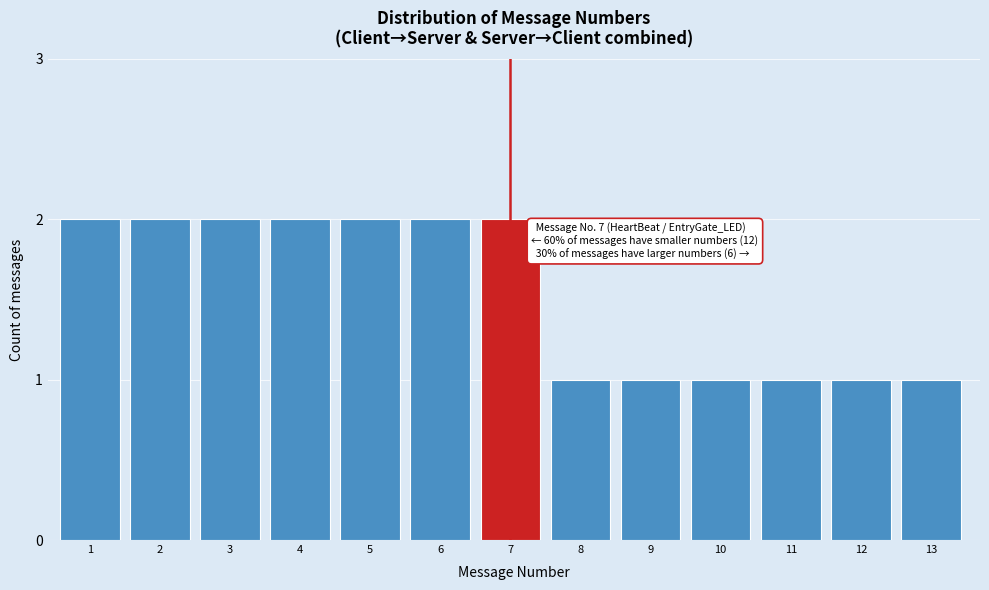

Reading left to right, what are all the values shown in this chart?

2	2	2	2	2	2	2	1	1	1	1	1	1